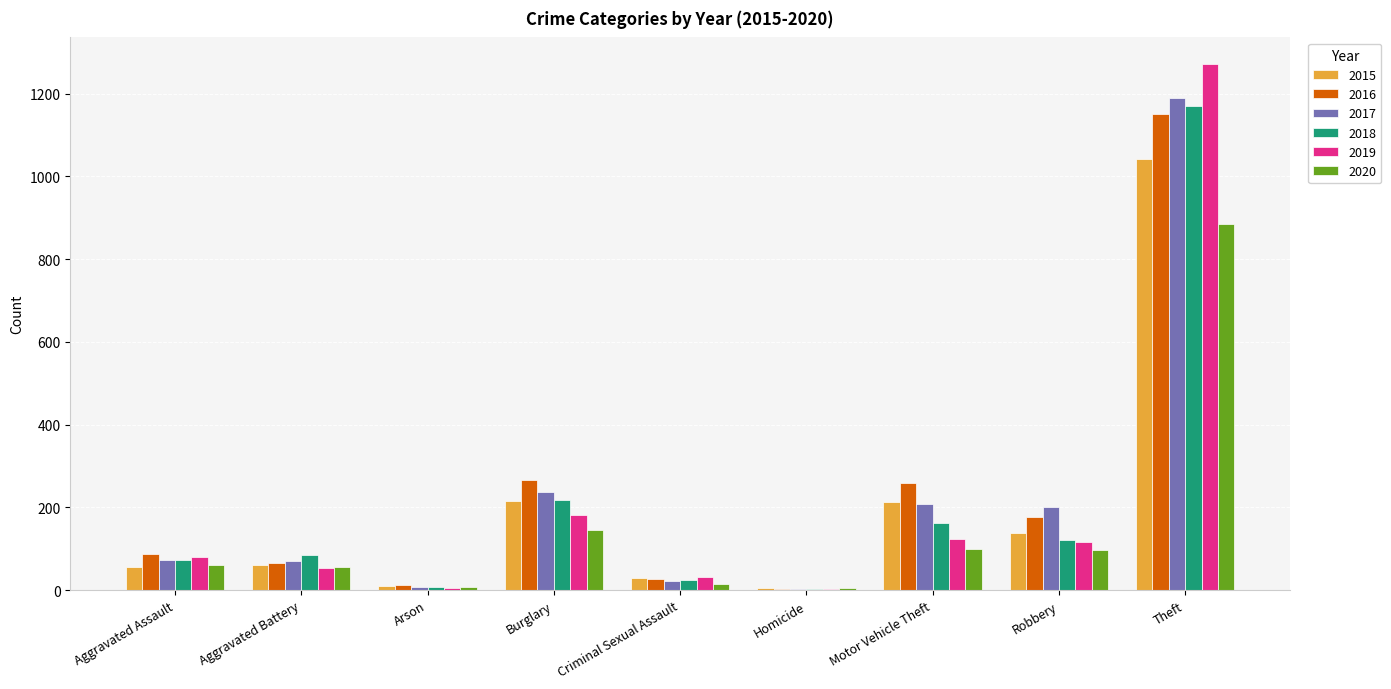

Which category has the highest value across all series?

Theft